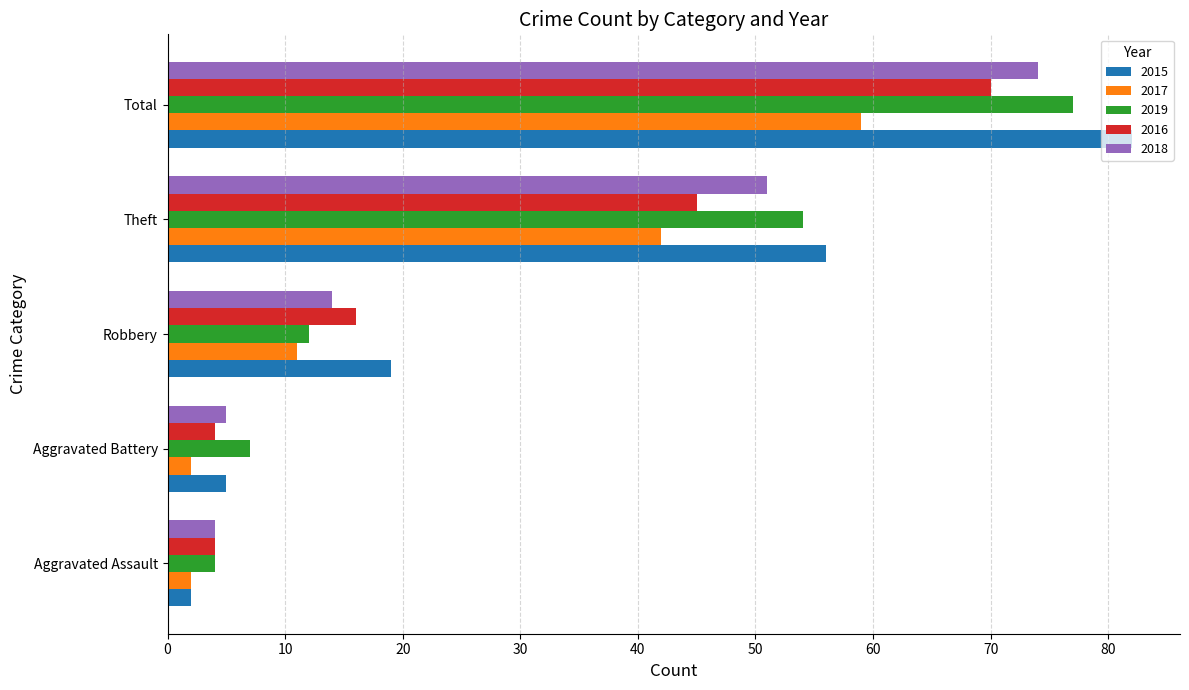

Is it true that 2018 equals 33 at Total?

False